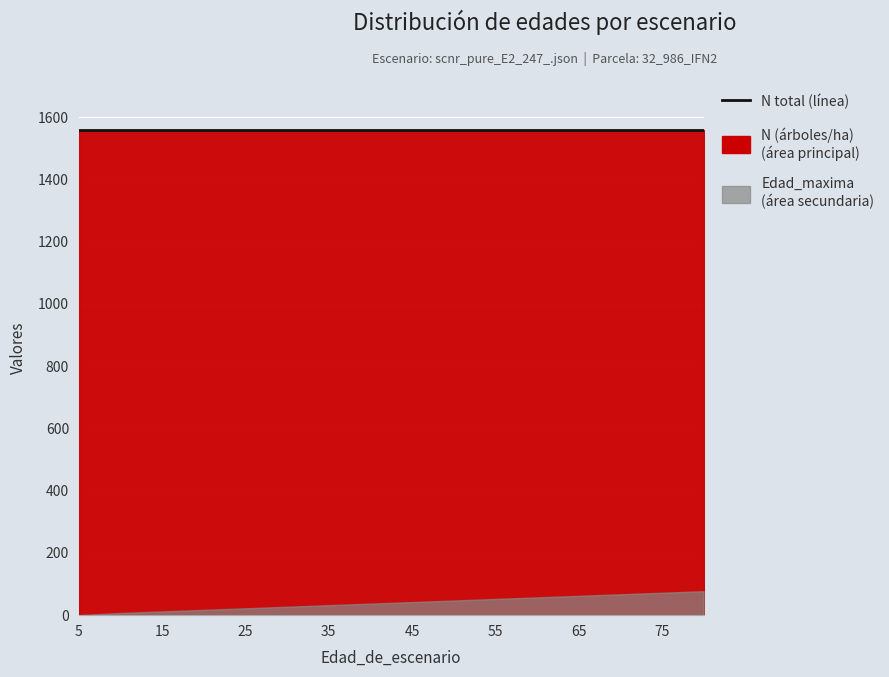

True or false: Edad_minima has more than 1 points higher than both neighbors.

False